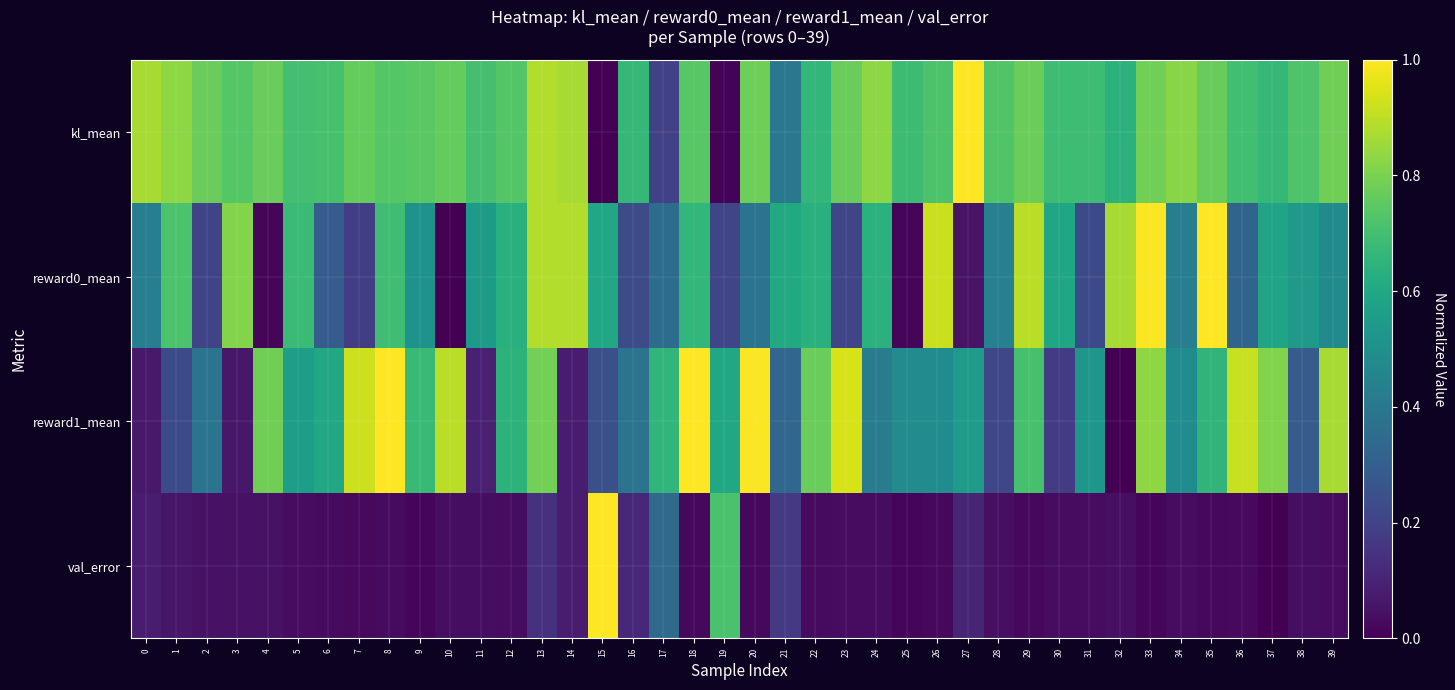

At which category does the chart reach its peak across all series?

27